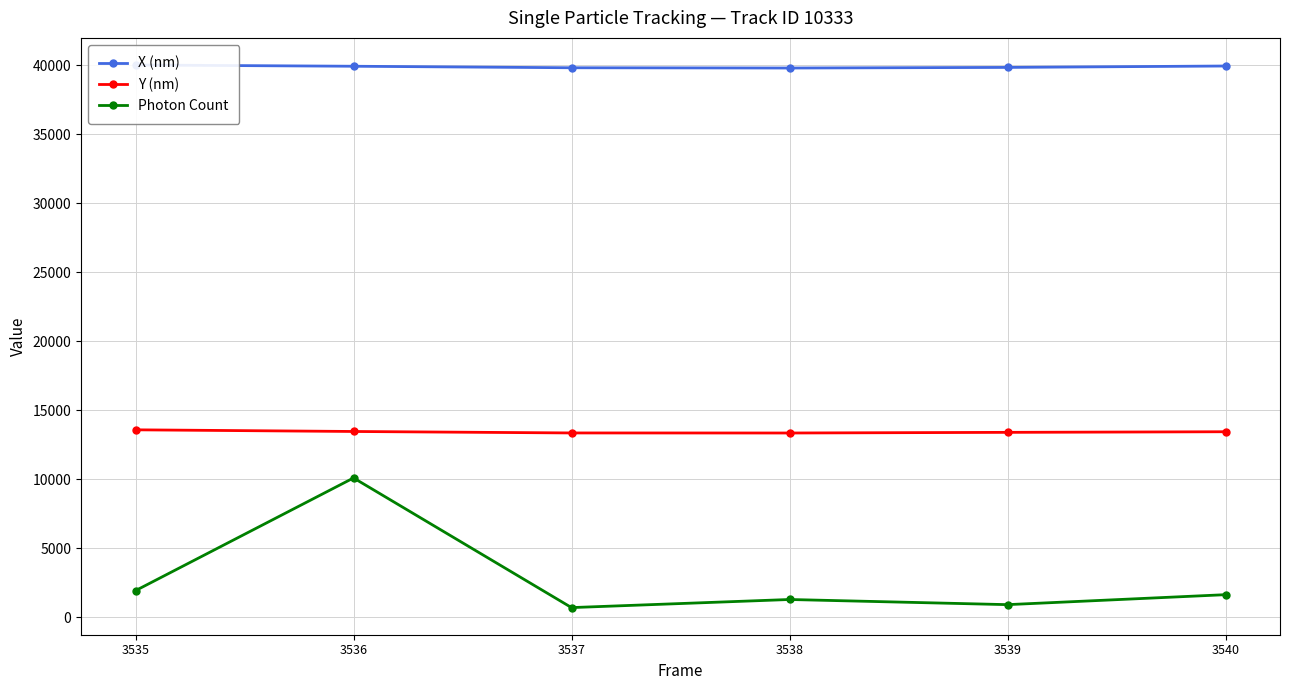

What is the maximum value shown in the chart?

40001.1